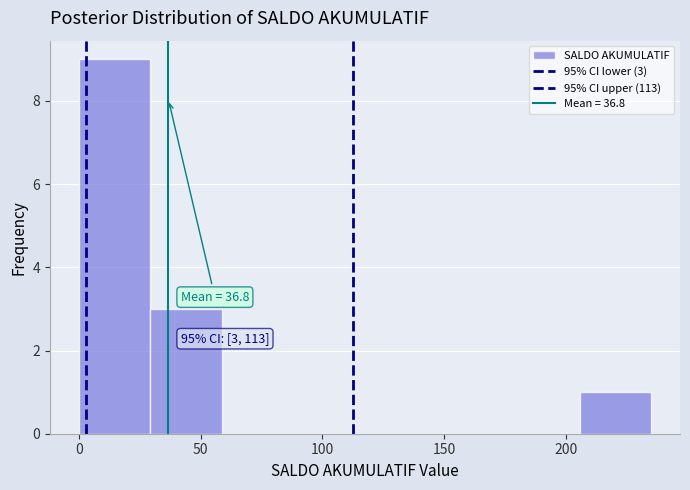

Which range on the x-axis has the tallest bar?

0 to 30